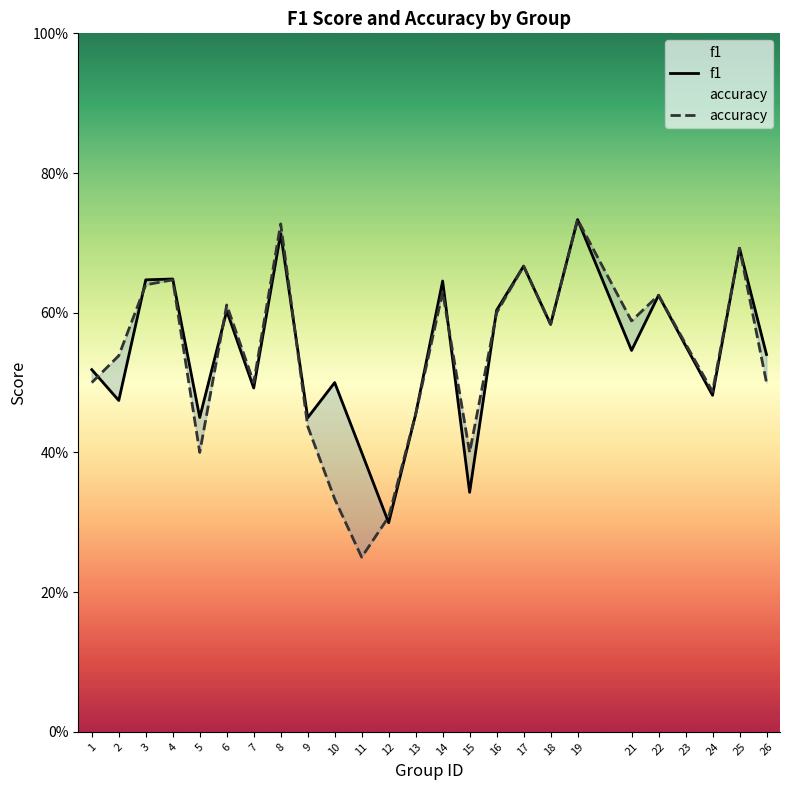

What is the difference between the f1 values at 15 and 14?

0.3